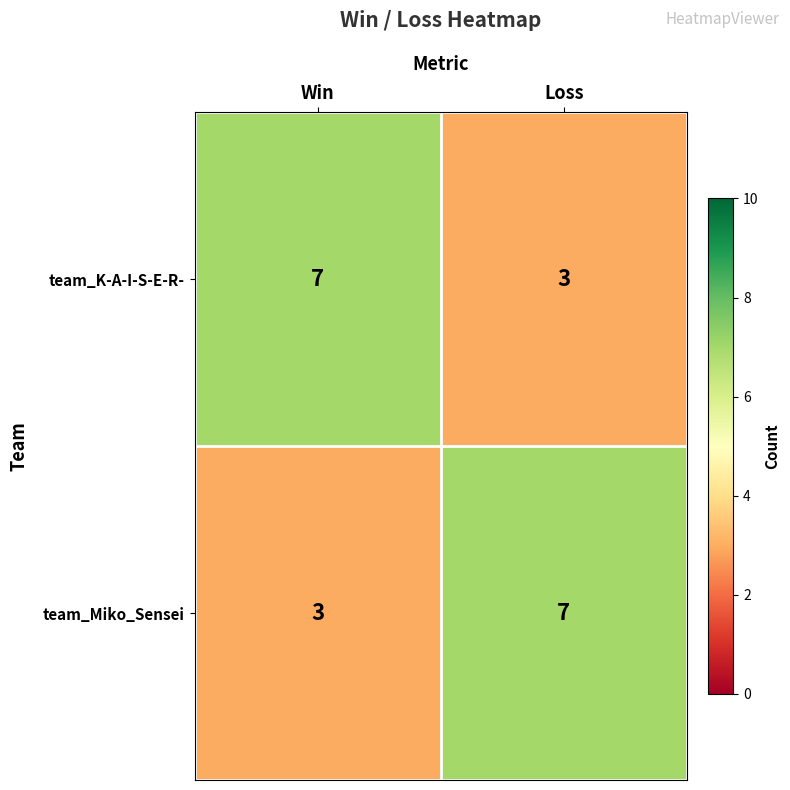

What is the difference between the highest and lowest values at Loss?

4